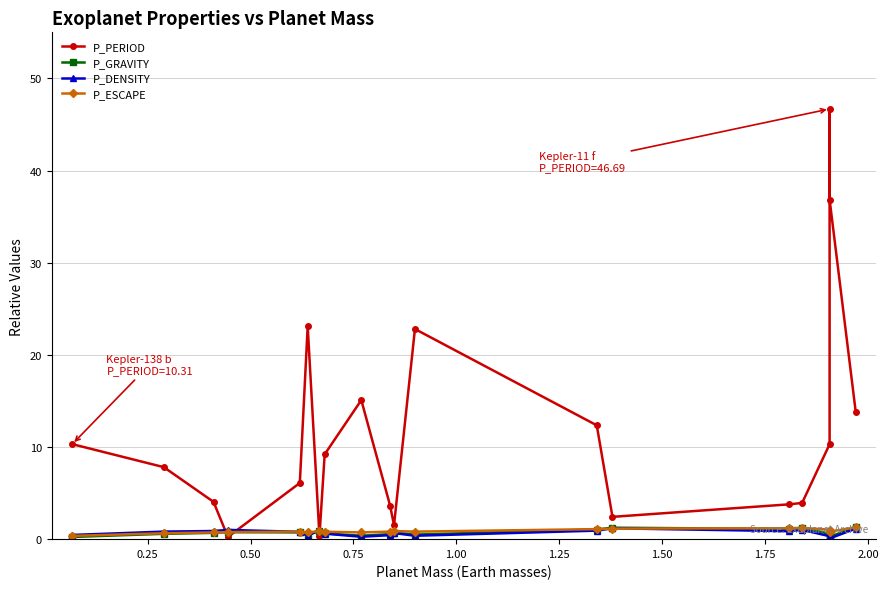

Is the value of P_DENSITY at 1.25 greater than the value of P_ESCAPE at 15?

No